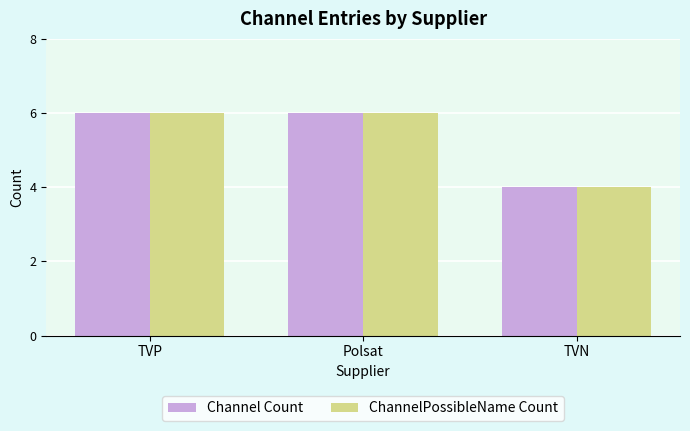

Is it true that Channel Count equals 8 at TVP?

False